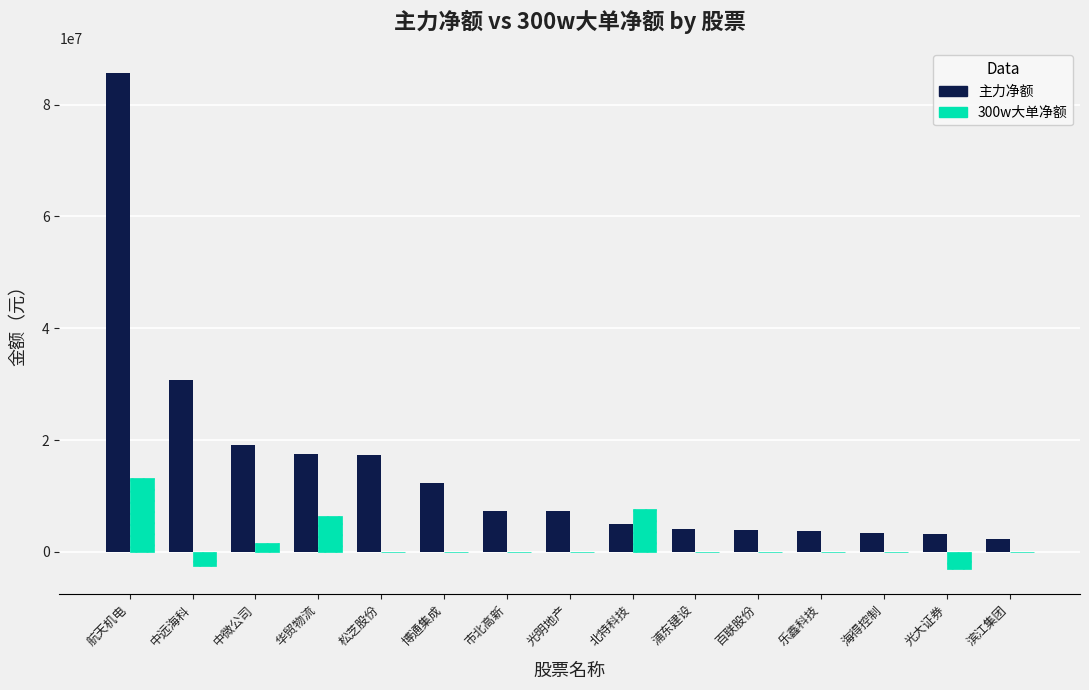

What is the spread (max minus min) of values at 中远海科?

33280526